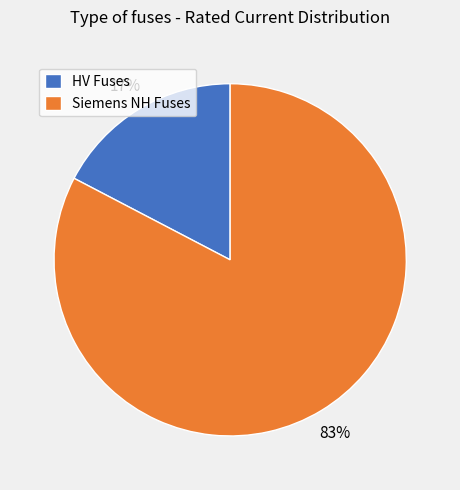

Is there any slice that represents more than half of the pie?

Yes